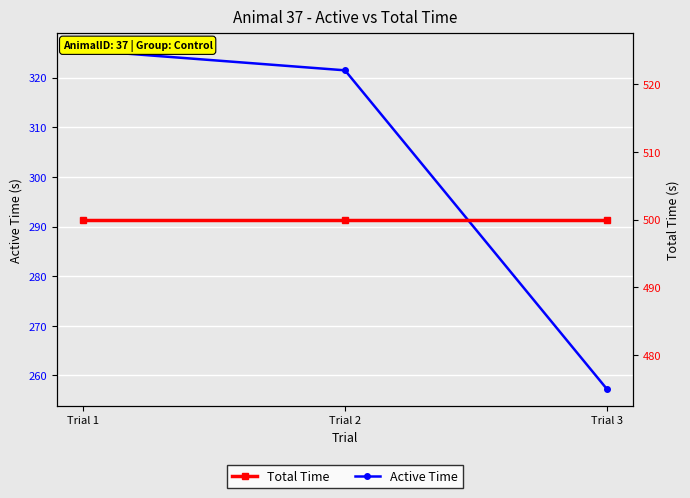

What is the approximate value of Active Time at Trial 2?

321.5